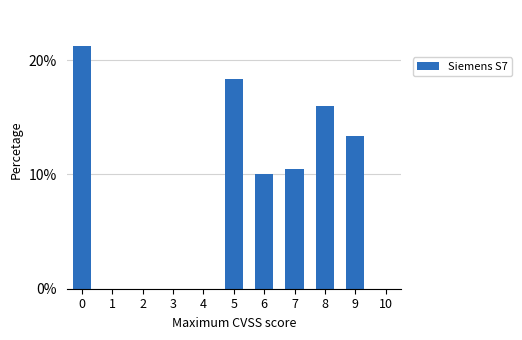

Reading left to right, extract all data points from this chart.

0=21.2	1=0.0	2=0.0	3=0.0	4=0.0	5=18.3	6=10.0	7=10.5	8=16.0	9=13.4	10=0.0